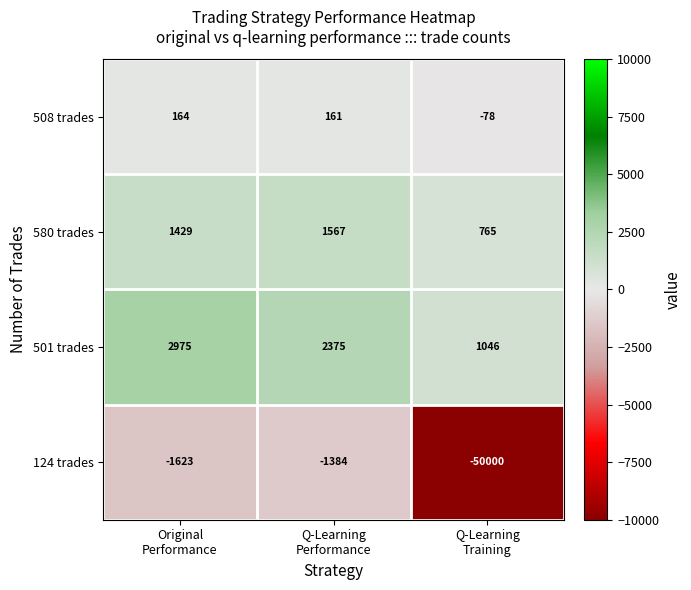

Which series has the largest total across all categories?

501 trades